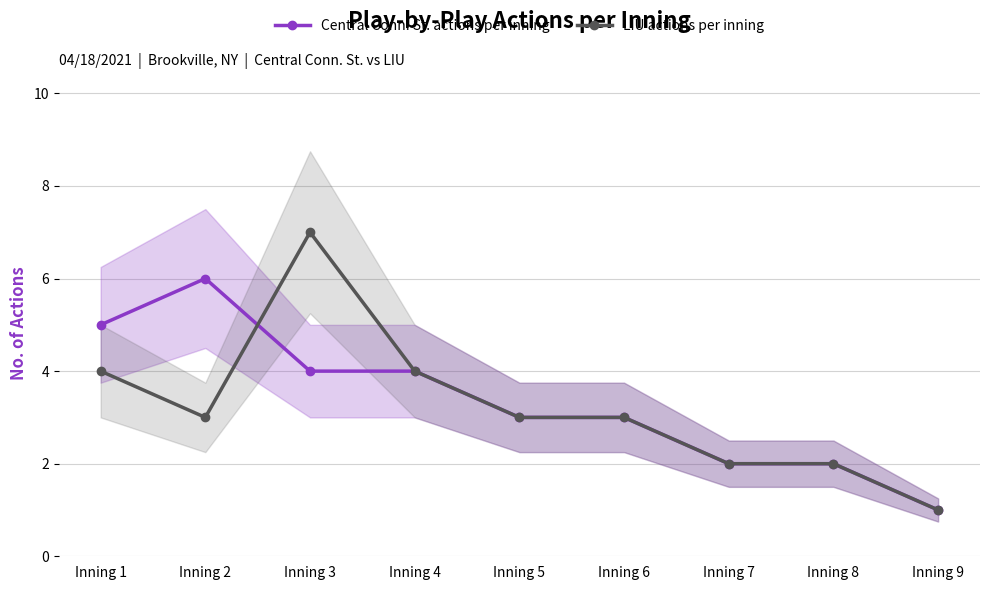

How many distinct data groups are displayed?

2